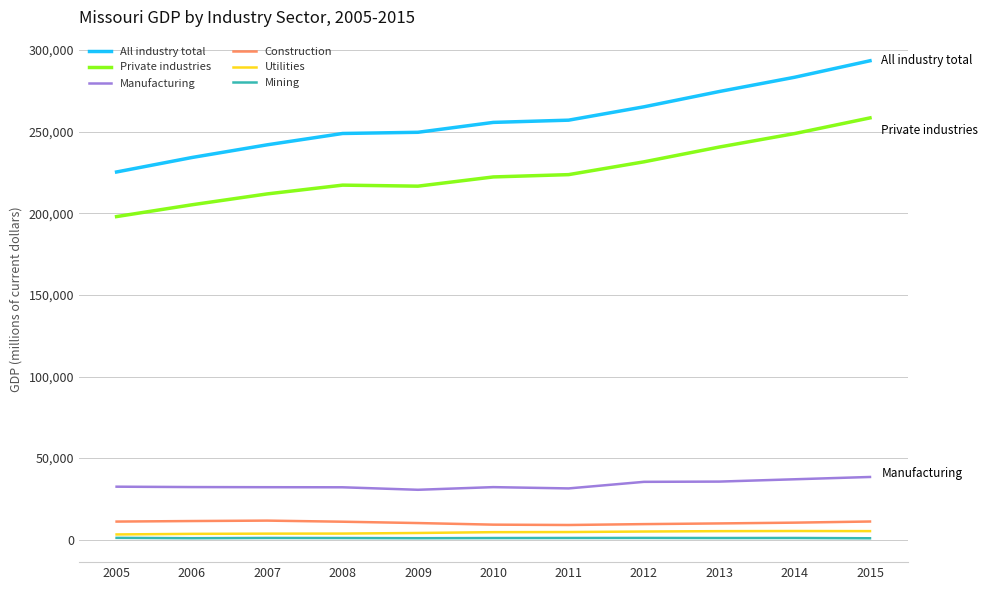

What is the sum of all Manufacturing values?

370098